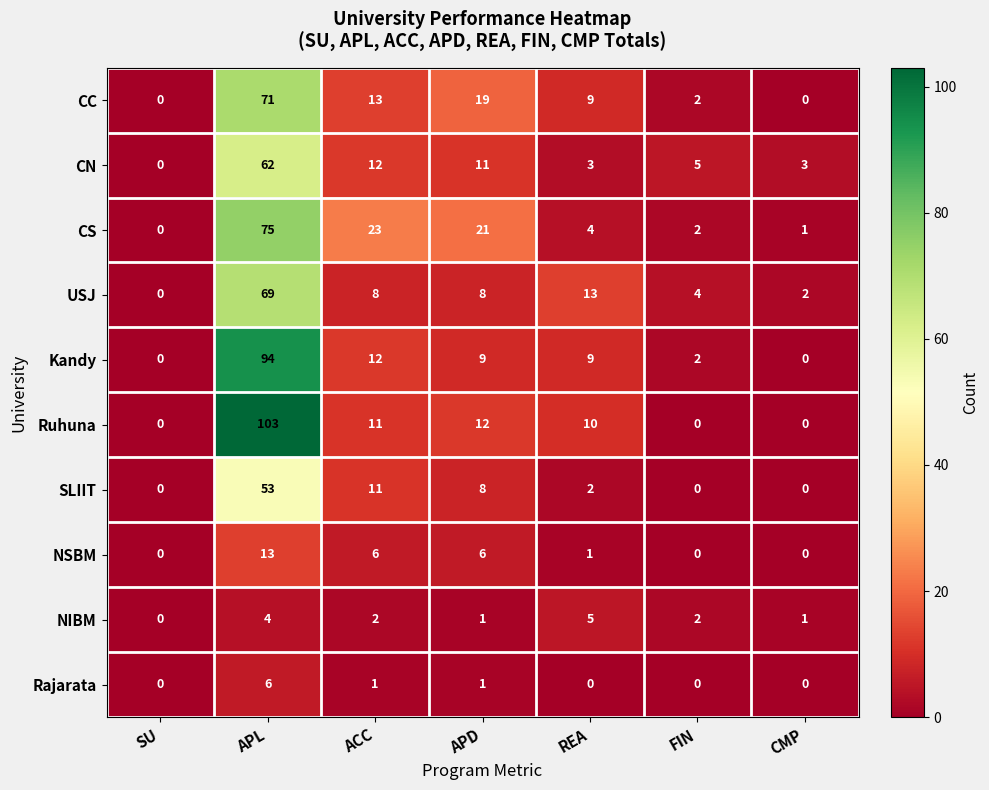

Which series has the widest spread of values?

Ruhuna